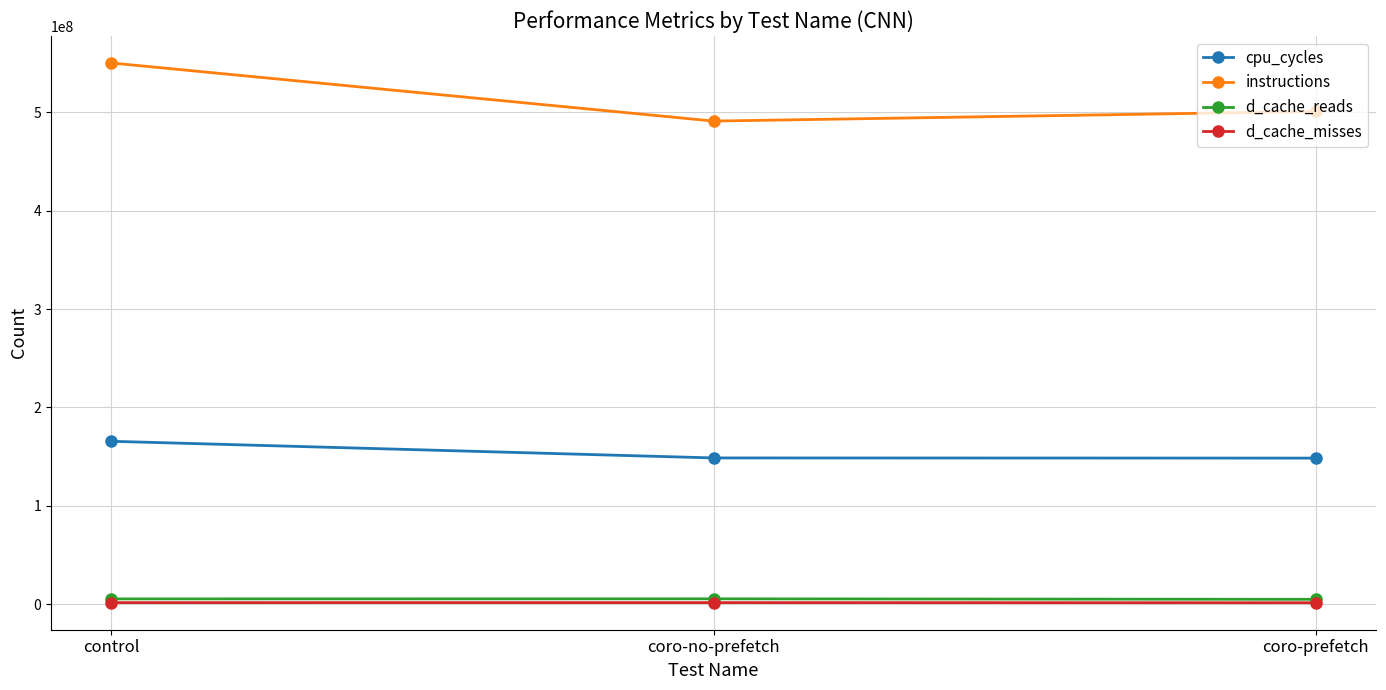

What is the sum of all d_cache_misses values?

4565639.9